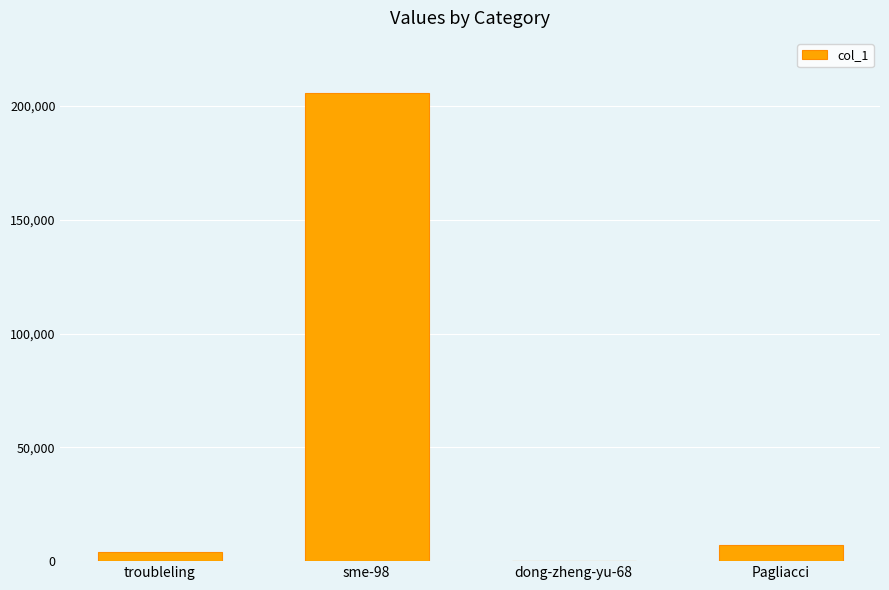

What is the sum of all values?

217044